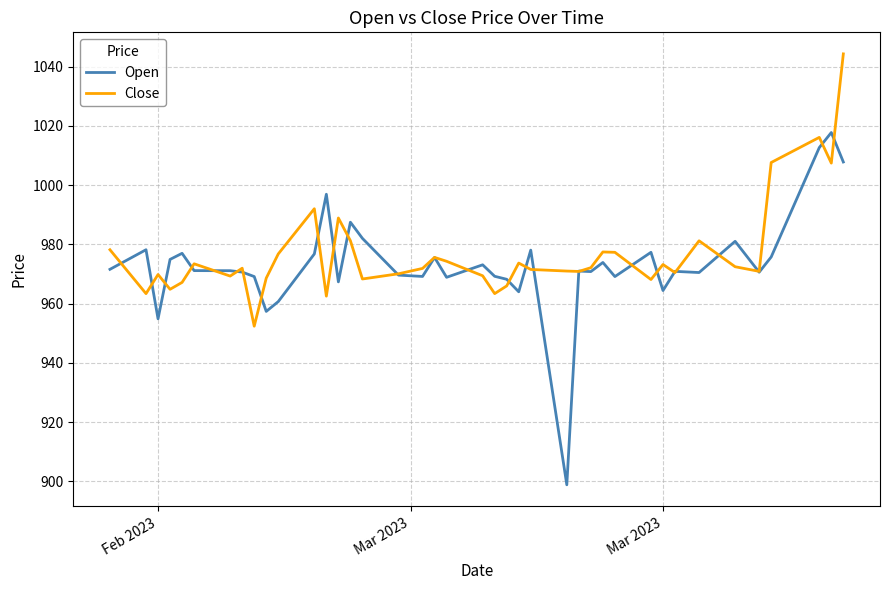

What is the minimum value shown in the chart?

898.8